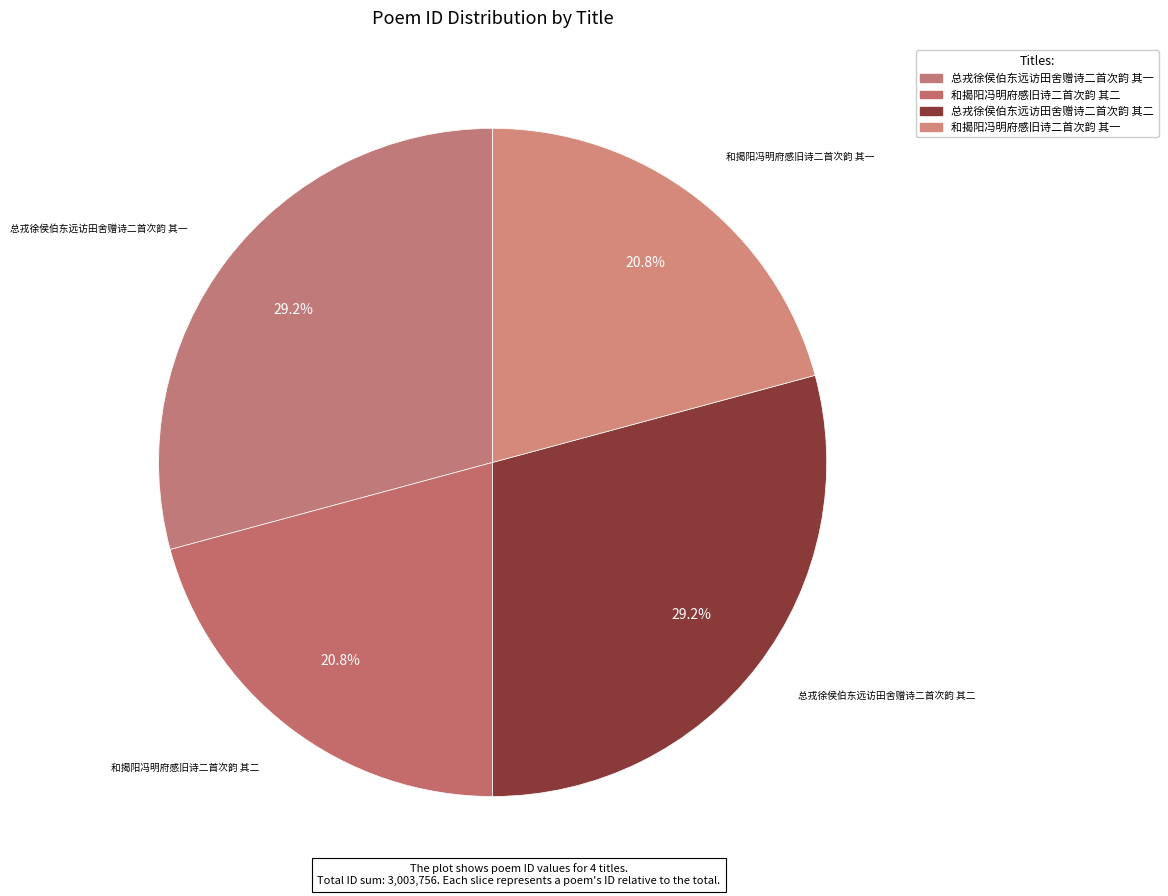

Which category has the biggest portion of the pie?

总戎徐侯伯东远访田舍赠诗二首次韵 其二